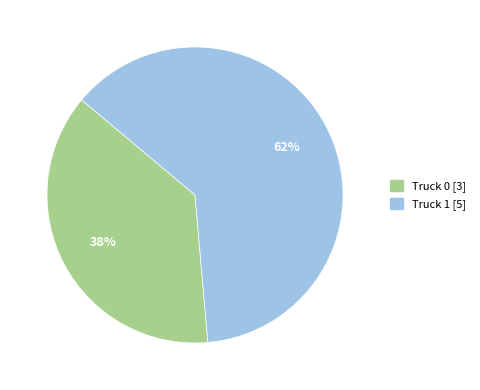

Combined, do Truck 0 and Truck 1 account for over 50%?

Yes